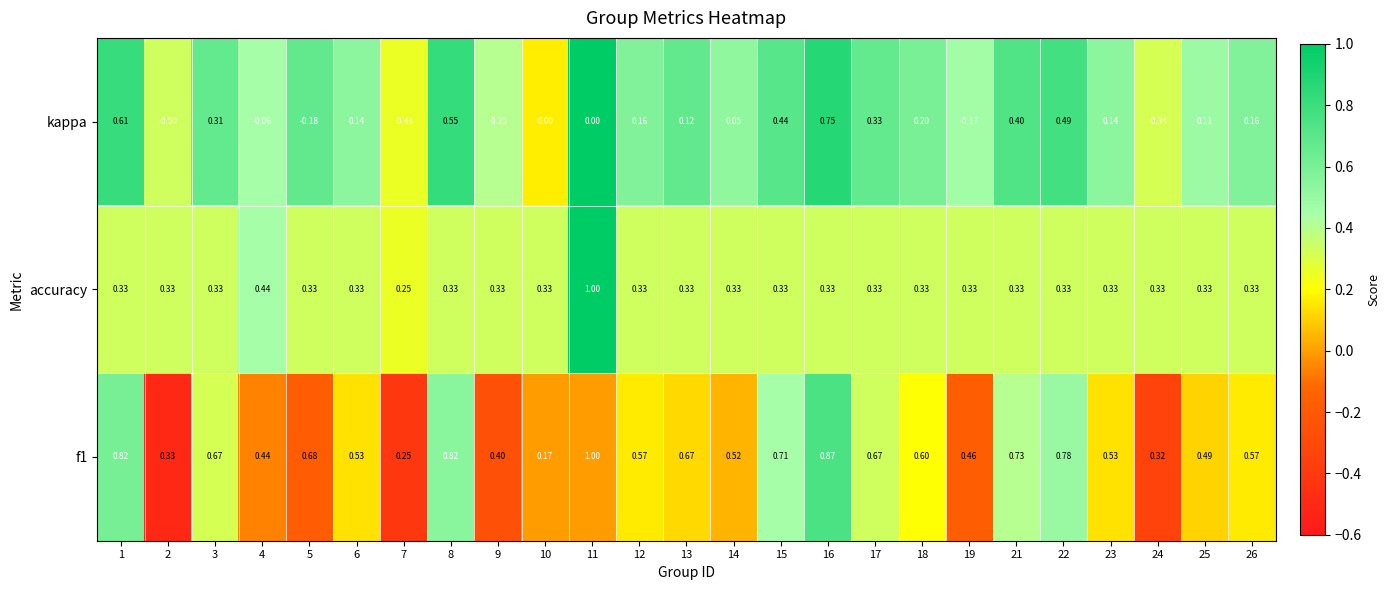

How many series are shown in this chart?

3